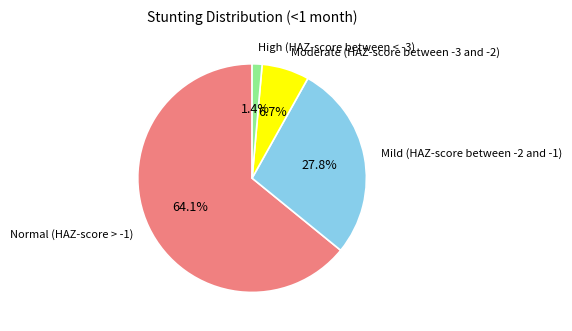

How many slices are in this pie chart?

4